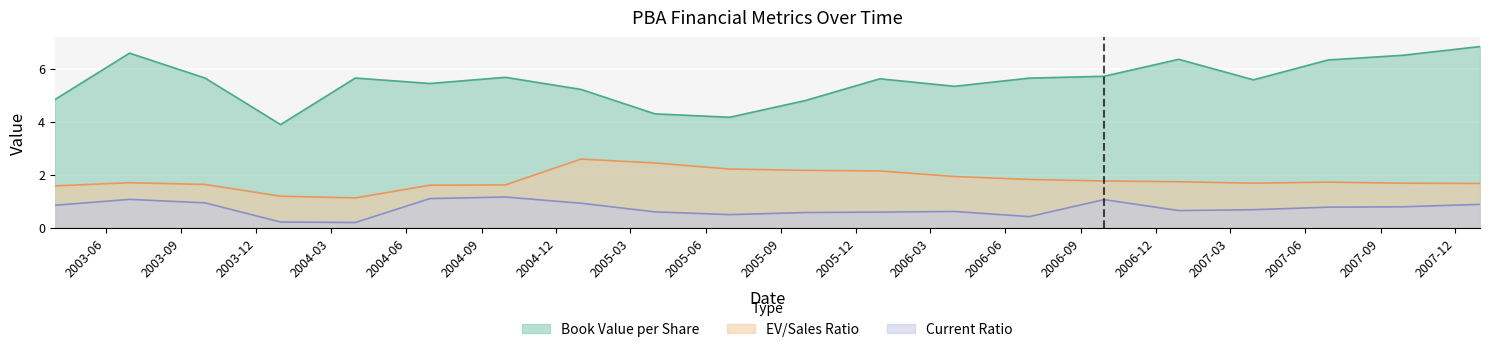

Is the value of currentRatio at 2007-09-28 greater than the value of enterpriseValueToSalesRatio at 2006-06-30?

No